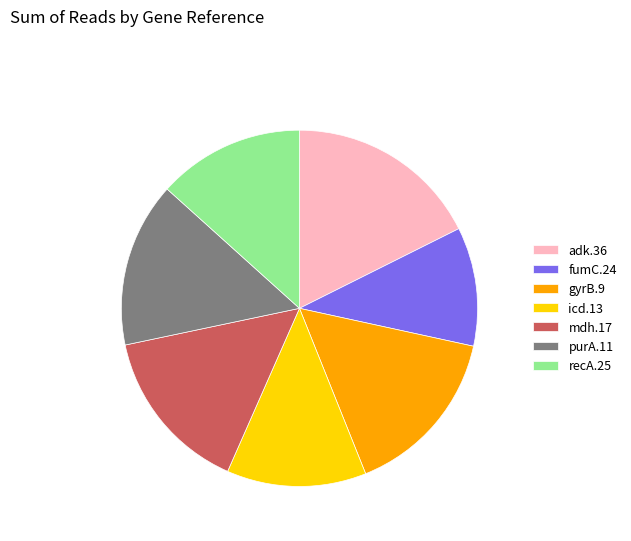

What is the largest slice in the pie chart?

adk.36